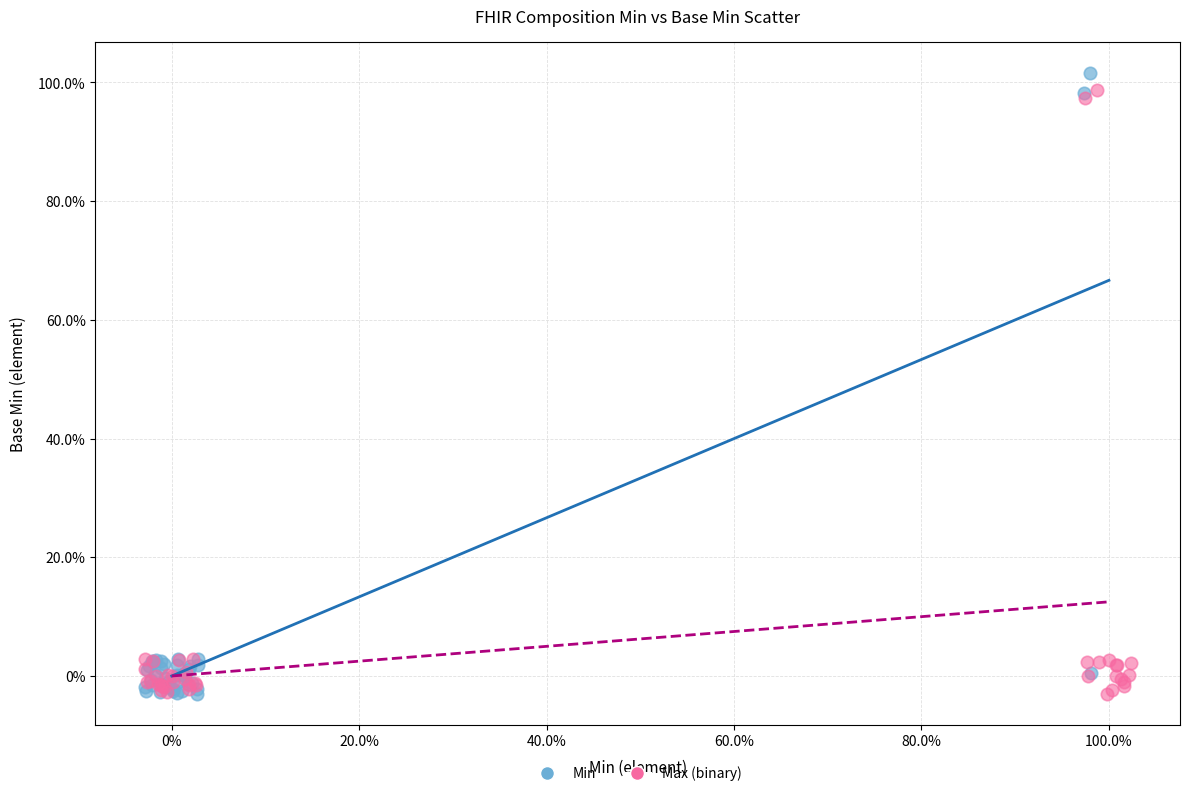

Which series has the widest spread of Y values?

Min